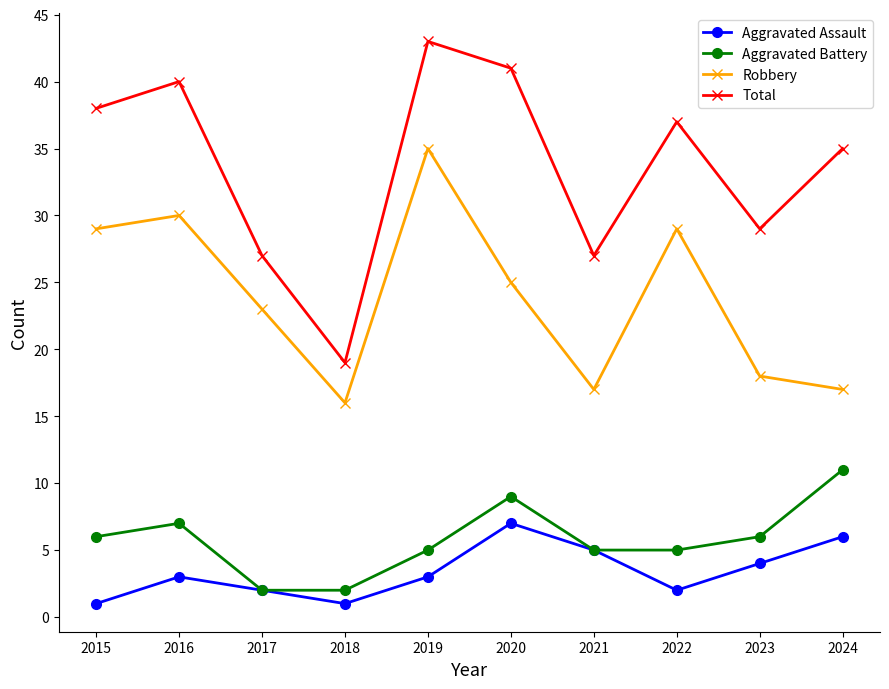

Which series has the widest spread of values?

Total